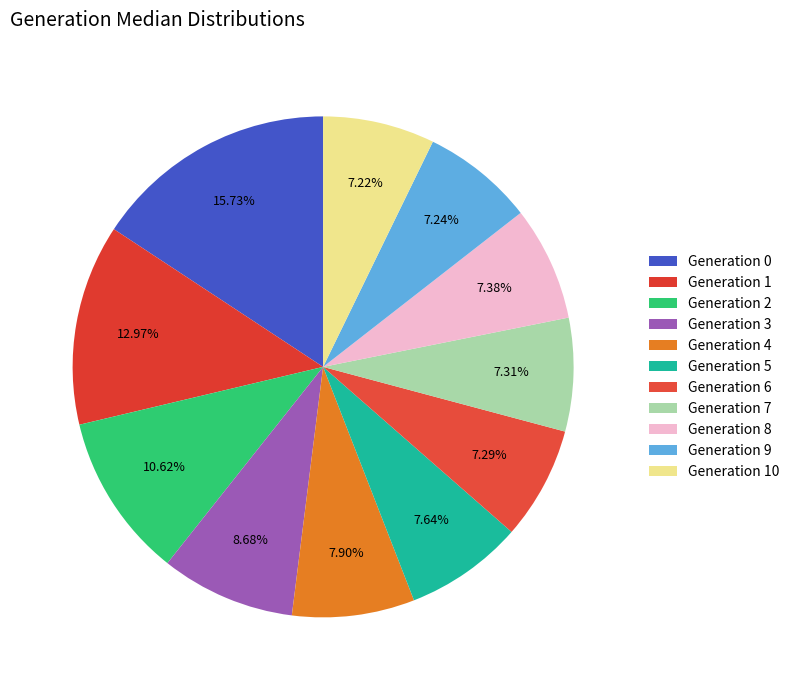

Count the number of slices in the pie.

11